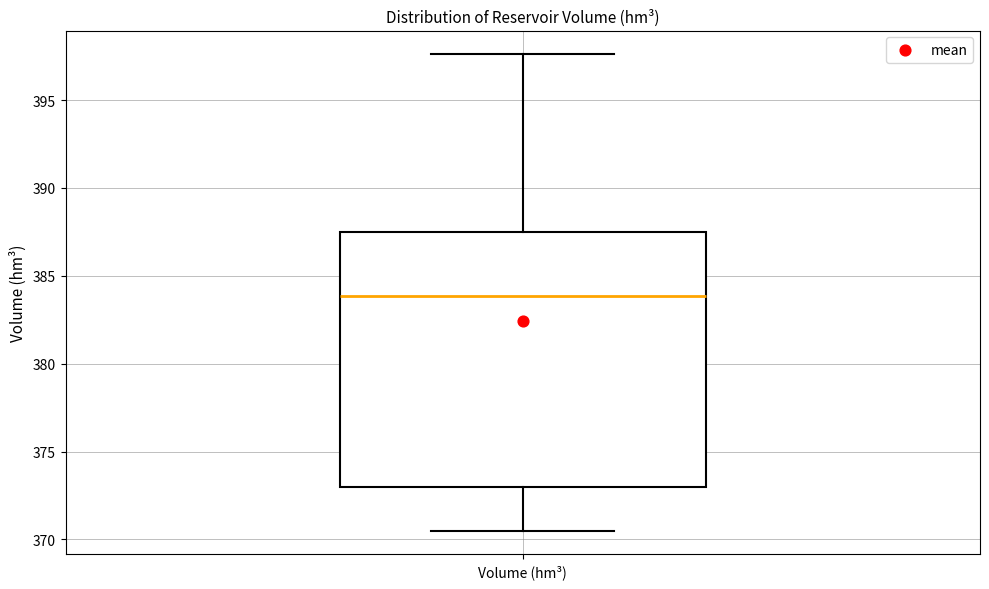

Transcribe this box plot: give where the median line is, the range the box spans, and where the two whiskers end, as read against the y-axis. The values are not printed on the chart, so give them approximately, as read against the axis.

median 384.0, box 373.0 to 387.5, whiskers 370.5 to 397.5